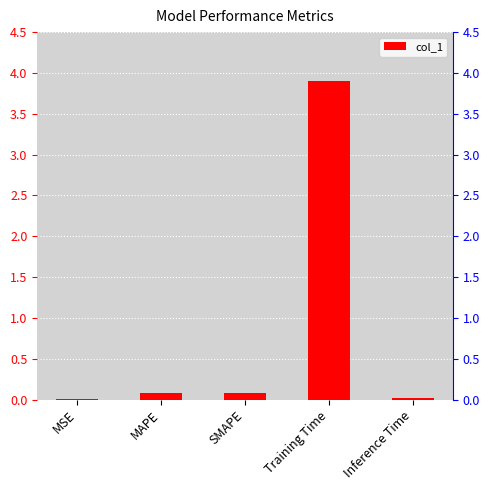

True or false: the data shows 0.1 at MAPE.

True